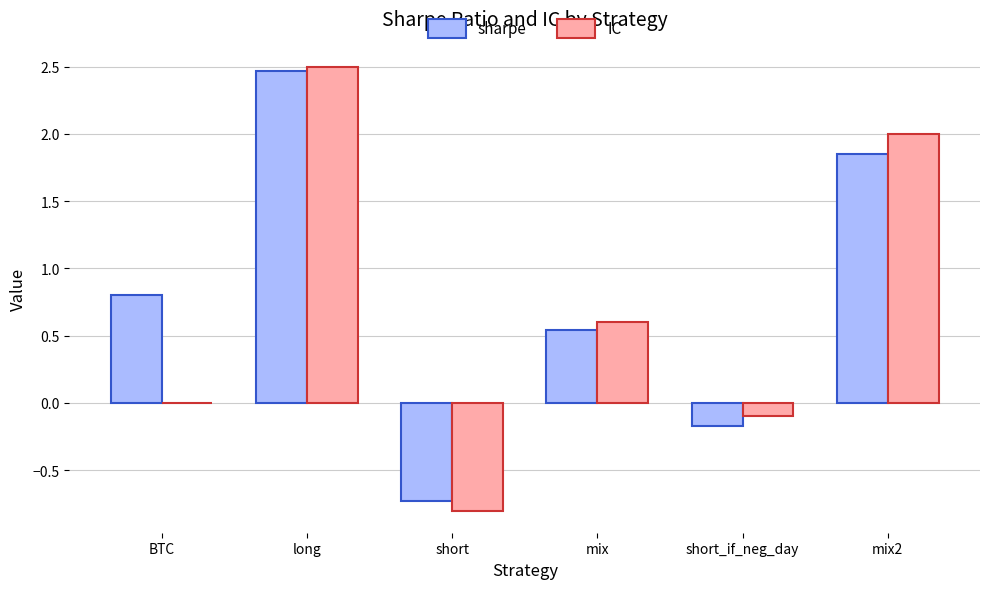

What is the sum of the sharpe values at long and BTC?

3.3